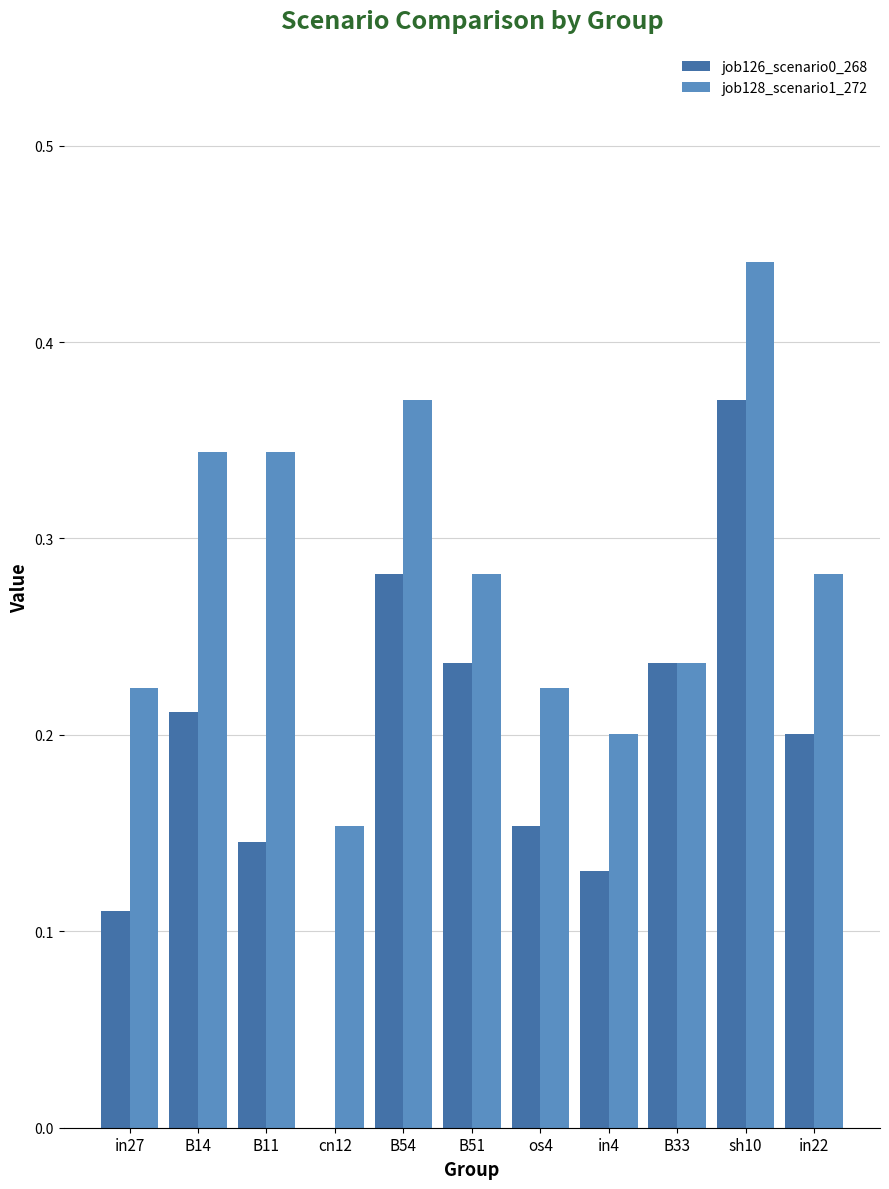

The value of job126_scenario0_268 at B11 is 0.2. True or false?

False